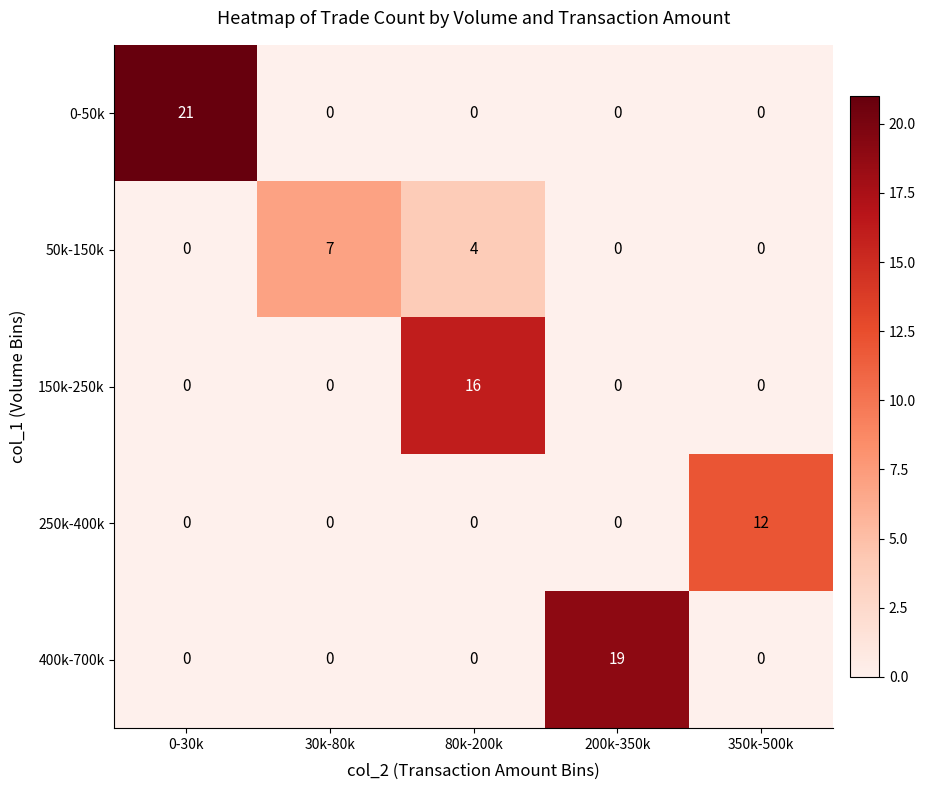

True or false: 0-50k has a value of 0 at 30k-80k.

True